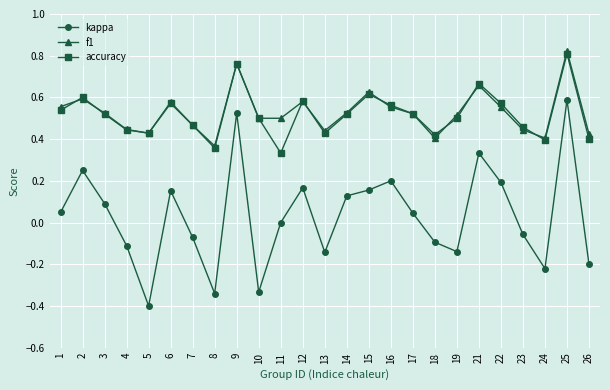

How many categories are shown in the chart?

25